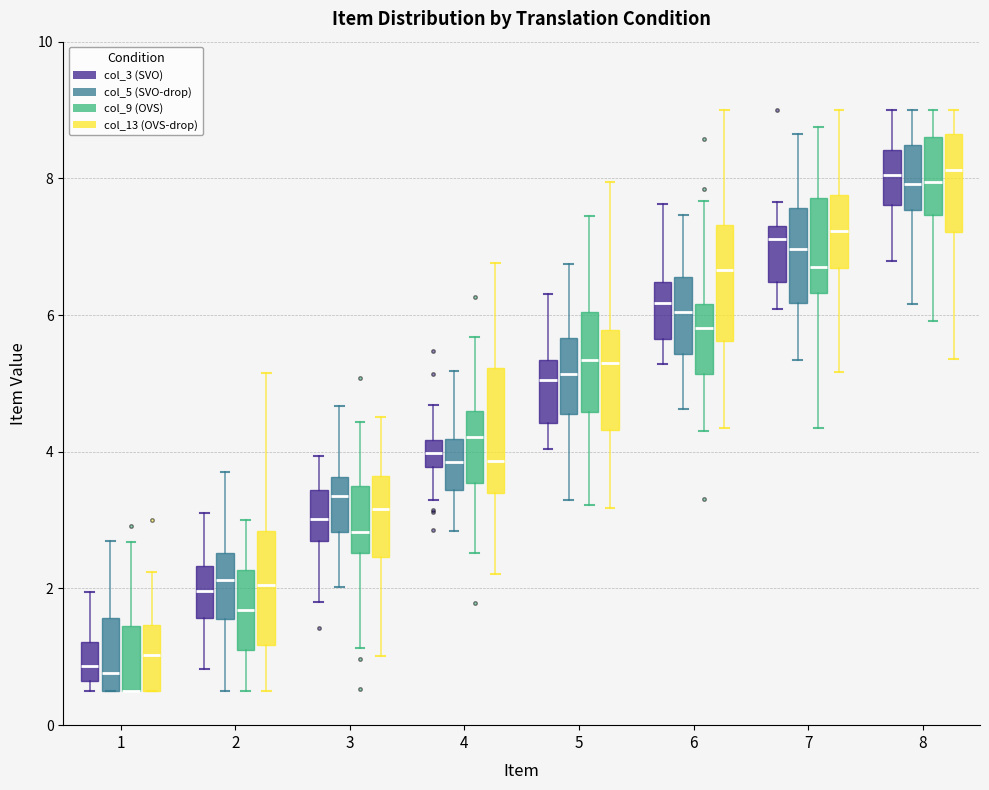

Reading left to right, read every box against the y-axis: the position of its median line, the range the box covers, and the ends of its whiskers. The values are not printed on the chart, so give them approximately, as read against the axis.

1 (col_3 (SVO)): median 0.8, box 0.6 to 1.2, whiskers 0.6 (just below the box's lower edge) to 2.0
1 (col_5 (SVO-drop)): median 0.8, box 0.6 to 1.6, whiskers 0.6 to 2.6
1 (col_9 (OVS)): median 0.6 (drawn on the box's lower edge), box 0.6 to 1.4, whiskers 0.6 to 2.6
1 (col_13 (OVS-drop)): median 1.0, box 0.6 to 1.4, whiskers 0.6 to 2.2
2 (col_3 (SVO)): median 2.0, box 1.6 to 2.4, whiskers 0.8 to 3.2
2 (col_5 (SVO-drop)): median 2.2, box 1.6 to 2.6, whiskers 0.6 to 3.8
2 (col_9 (OVS)): median 1.6, box 1.2 to 2.2, whiskers 0.6 to 3.0
2 (col_13 (OVS-drop)): median 2.0, box 1.2 to 2.8, whiskers 0.6 to 5.2
3 (col_3 (SVO)): median 3.0, box 2.6 to 3.4, whiskers 1.8 to 4.0
3 (col_5 (SVO-drop)): median 3.4, box 2.8 to 3.6, whiskers 2.0 to 4.6
3 (col_9 (OVS)): median 2.8, box 2.6 to 3.4, whiskers 1.2 to 4.4
3 (col_13 (OVS-drop)): median 3.2, box 2.4 to 3.6, whiskers 1.0 to 4.6
4 (col_3 (SVO)): median 4.0, box 3.8 to 4.2, whiskers 3.2 to 4.6
4 (col_5 (SVO-drop)): median 3.8, box 3.4 to 4.2, whiskers 2.8 to 5.2
4 (col_9 (OVS)): median 4.2, box 3.6 to 4.6, whiskers 2.6 to 5.6
4 (col_13 (OVS-drop)): median 3.8, box 3.4 to 5.2, whiskers 2.2 to 6.8
5 (col_3 (SVO)): median 5.0, box 4.4 to 5.4, whiskers 4.0 to 6.4
5 (col_5 (SVO-drop)): median 5.2, box 4.6 to 5.6, whiskers 3.4 to 6.8
5 (col_9 (OVS)): median 5.4, box 4.6 to 6.0, whiskers 3.2 to 7.4
5 (col_13 (OVS-drop)): median 5.2, box 4.4 to 5.8, whiskers 3.2 to 8.0
6 (col_3 (SVO)): median 6.2, box 5.6 to 6.4, whiskers 5.2 to 7.6
6 (col_5 (SVO-drop)): median 6.0, box 5.4 to 6.6, whiskers 4.6 to 7.4
6 (col_9 (OVS)): median 5.8, box 5.2 to 6.2, whiskers 4.4 to 7.6
6 (col_13 (OVS-drop)): median 6.6, box 5.6 to 7.4, whiskers 4.4 to 9.0
7 (col_3 (SVO)): median 7.2, box 6.4 to 7.4, whiskers 6.0 to 7.6
7 (col_5 (SVO-drop)): median 7.0, box 6.2 to 7.6, whiskers 5.4 to 8.6
7 (col_9 (OVS)): median 6.8, box 6.4 to 7.8, whiskers 4.4 to 8.8
7 (col_13 (OVS-drop)): median 7.2, box 6.6 to 7.8, whiskers 5.2 to 9.0
8 (col_3 (SVO)): median 8.0, box 7.6 to 8.4, whiskers 6.8 to 9.0
8 (col_5 (SVO-drop)): median 8.0, box 7.6 to 8.4, whiskers 6.2 to 9.0
8 (col_9 (OVS)): median 8.0, box 7.4 to 8.6, whiskers 6.0 to 9.0
8 (col_13 (OVS-drop)): median 8.2, box 7.2 to 8.6, whiskers 5.4 to 9.0